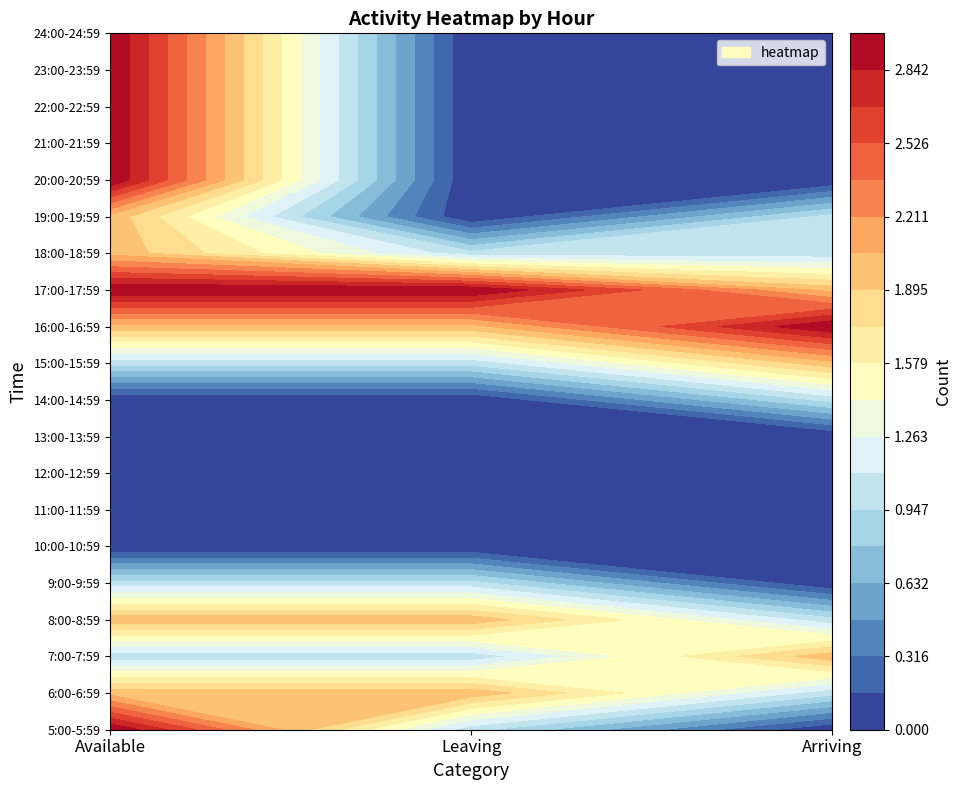

How many data points does each series have?

3